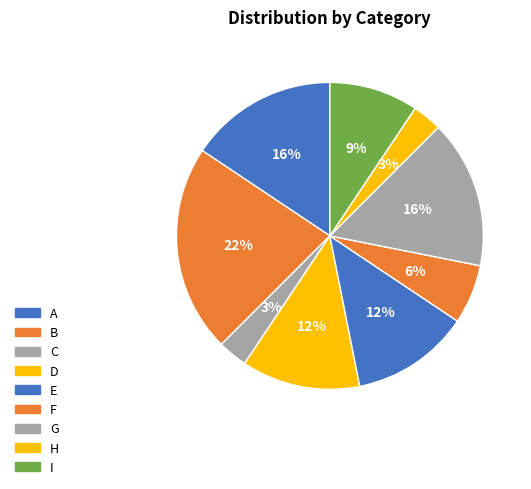

To the nearest percent, what percentage of the pie is F?

6%